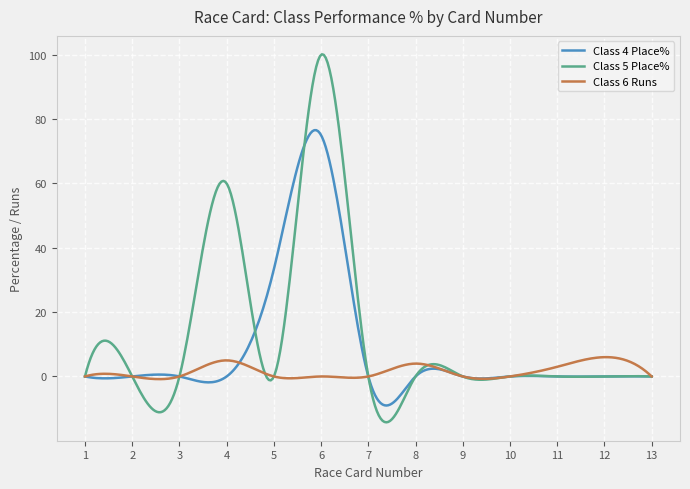

What is the minimum value shown in the chart?

-14.3